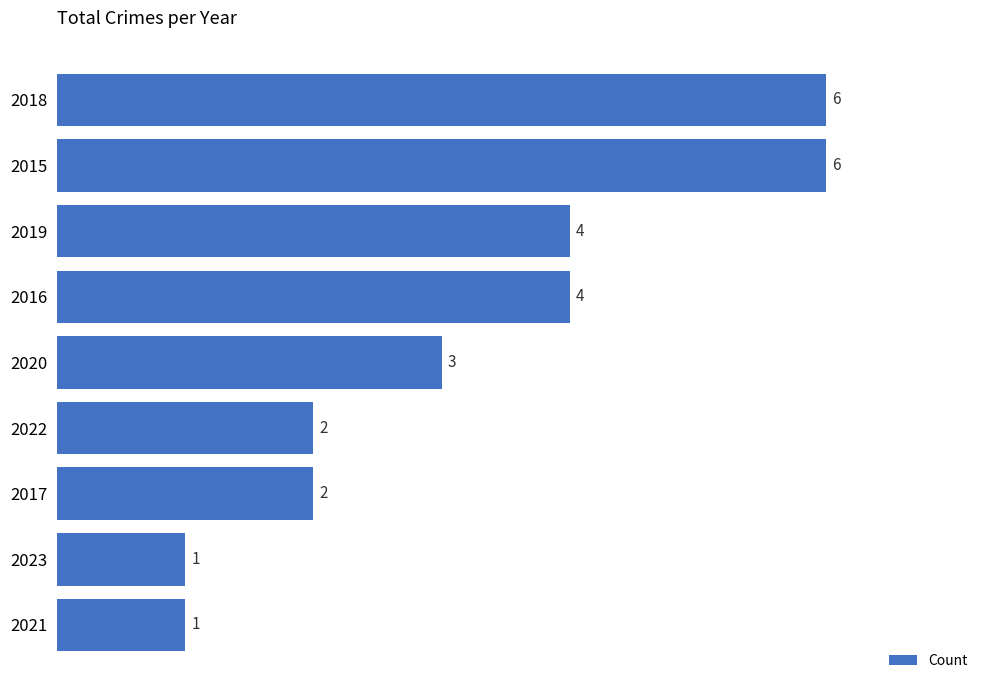

What is the difference between the values at 2015 and 2022?

4